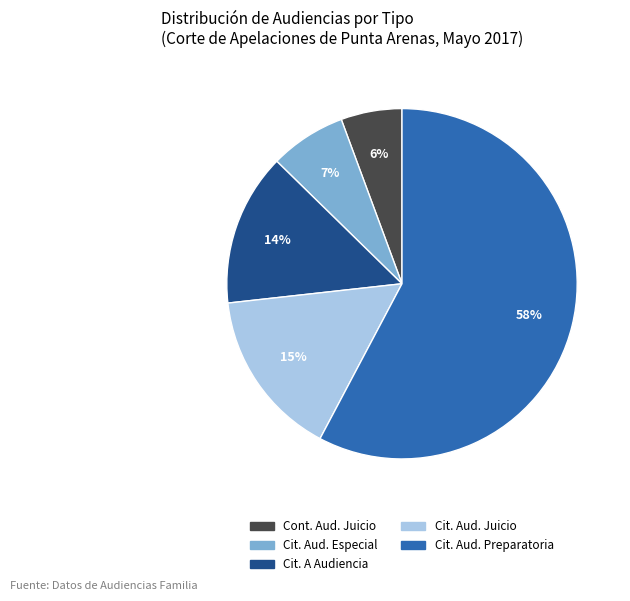

Is there any slice that represents more than half of the pie?

Yes